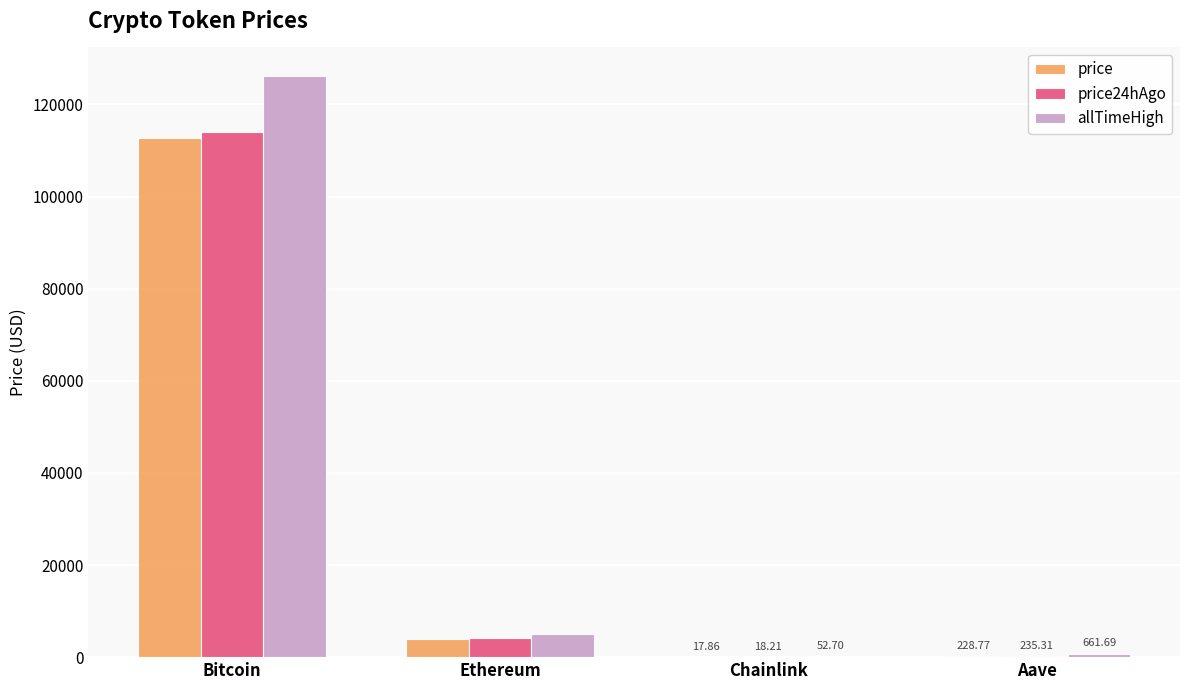

How many data points does each series have?

4